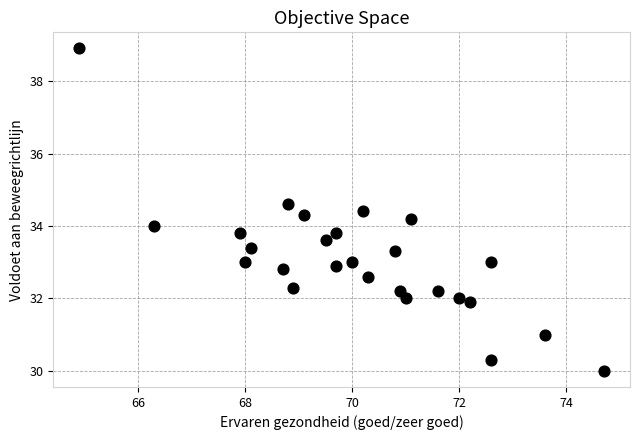

What is the range of Y values (max minus min)?

8.9